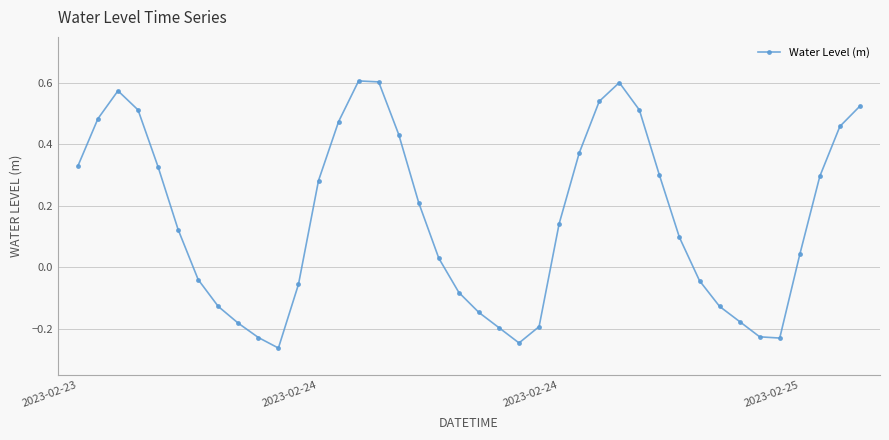

How many values are below 0?

16